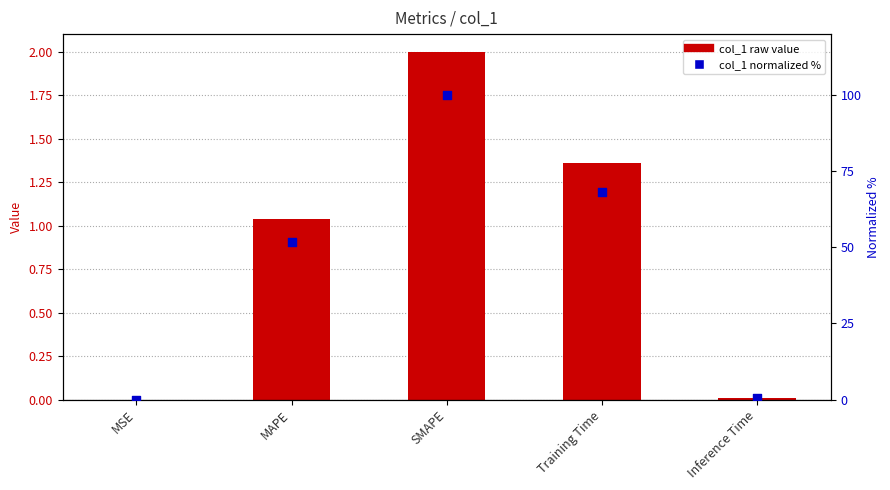

Which series contains the highest Y value?

col_1 (normalized %)